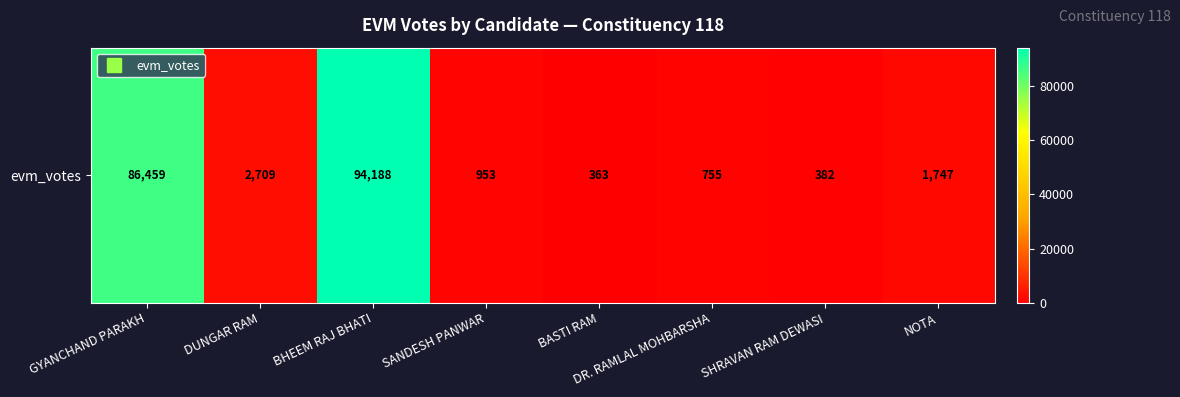

What is the difference between the second highest and minimum values?

86096